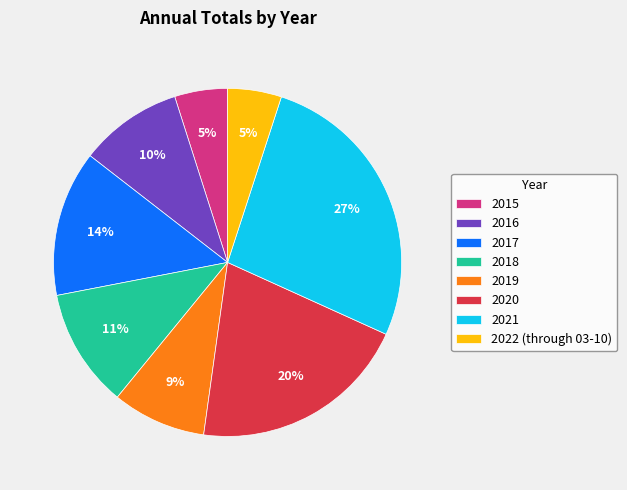

To the nearest percent, what is the difference between the largest and smallest slice percentages?

22%